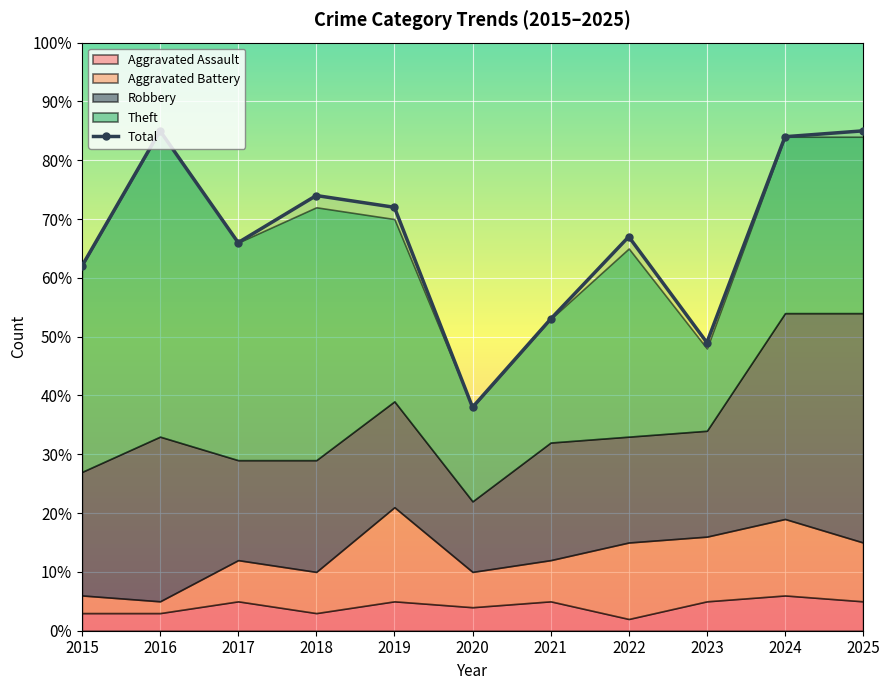

What is the average value?

67